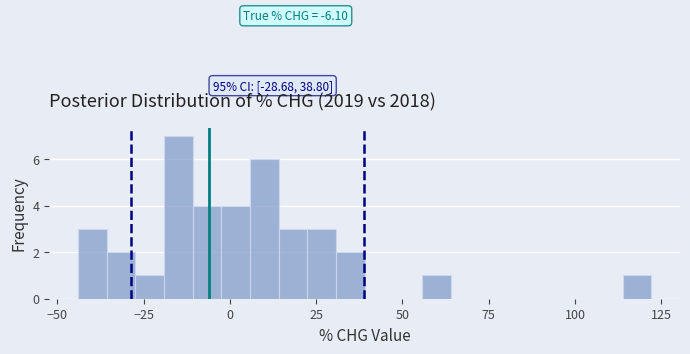

Around what value on the x-axis is the tallest bar? Give the approximate position of its centre, as read against the axis.

-15